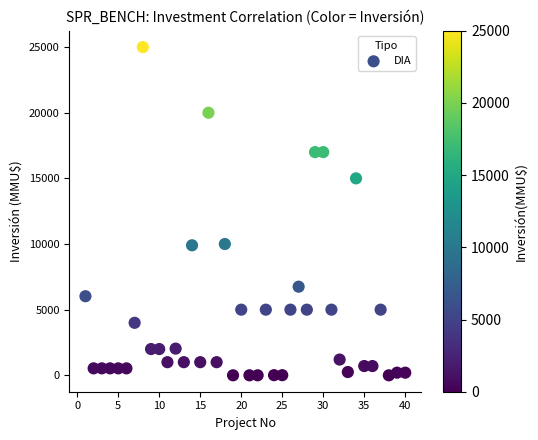

What is the range of X values (max minus min)?

39